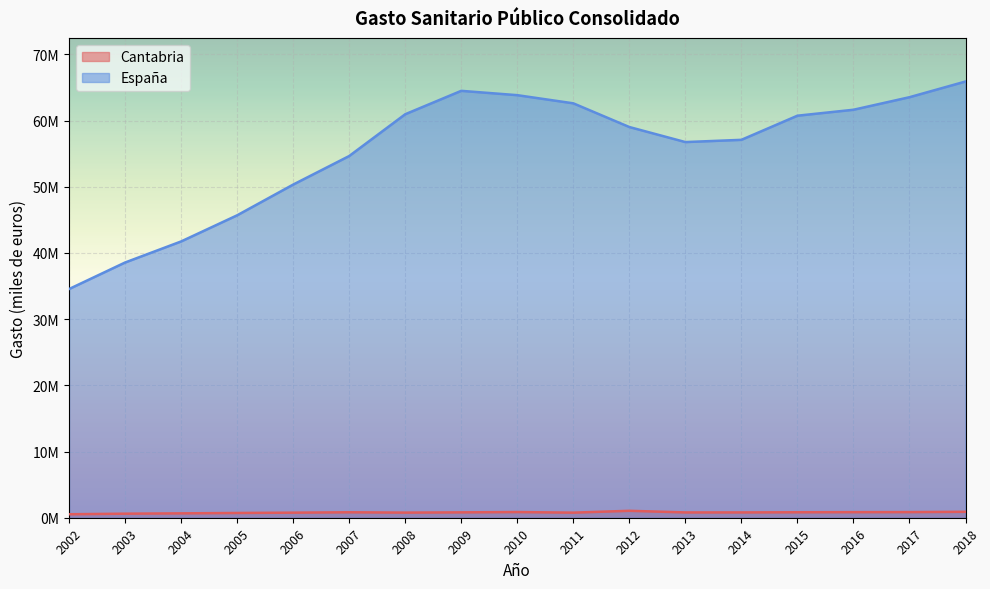

The Cantabria series shows 426368.0 at 2004. True or false?

False